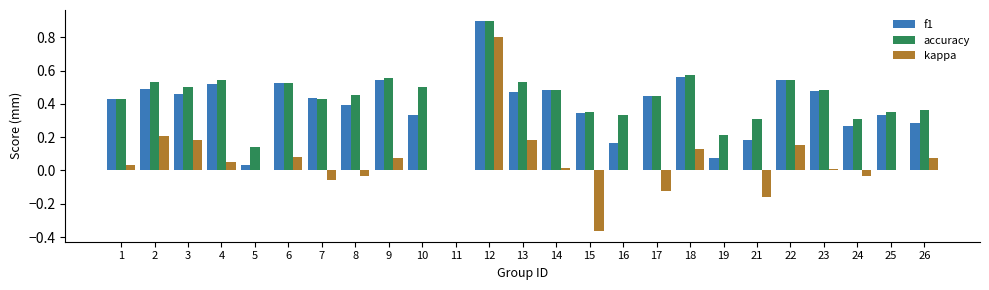

Between 8 and 24, which series saw the biggest shift?

accuracy